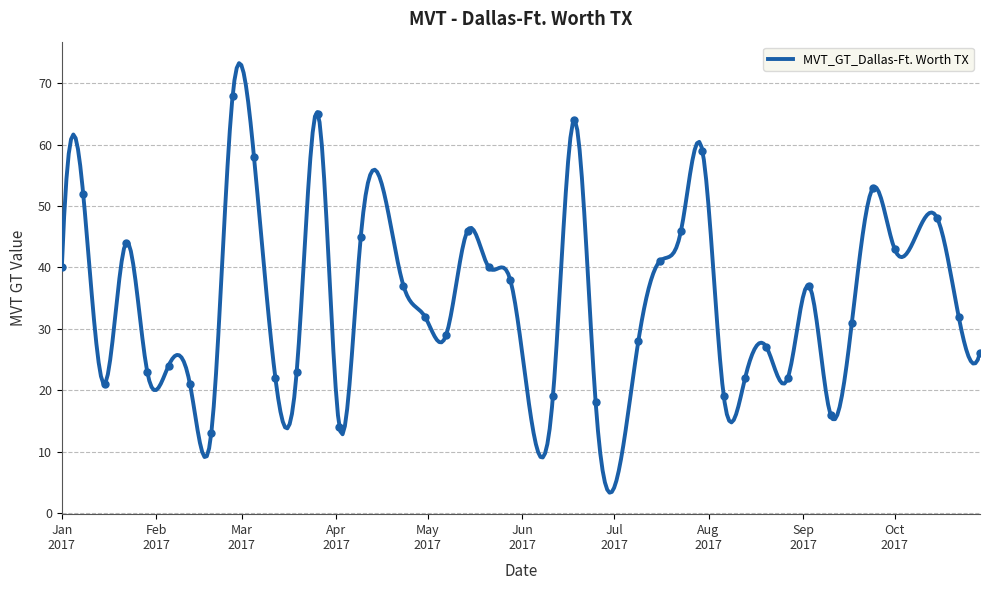

What is the minimum value for MVT_GT_Dallas-Ft. Worth TX?

3.3